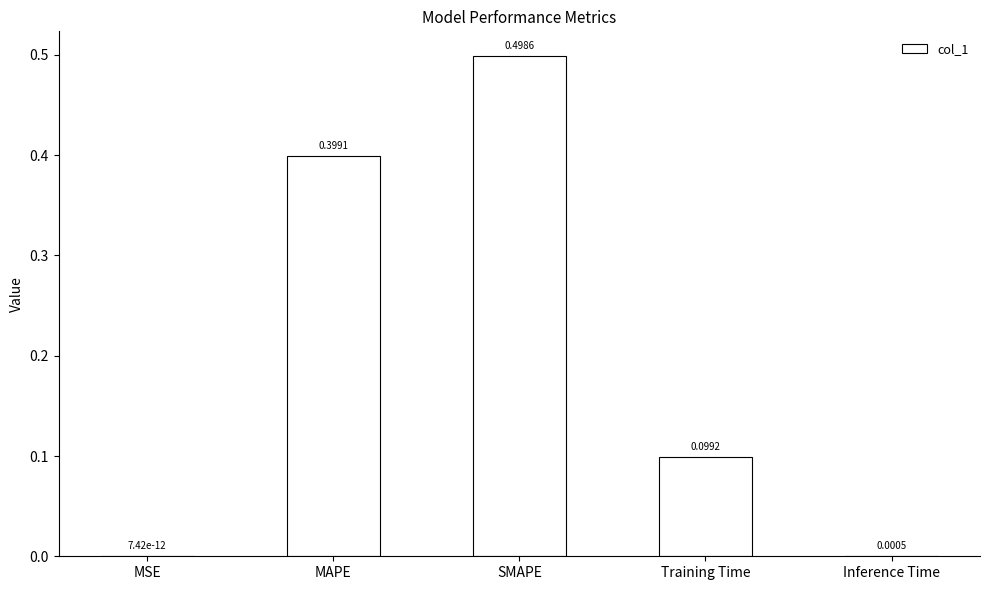

What is the sum of all values?

1.0